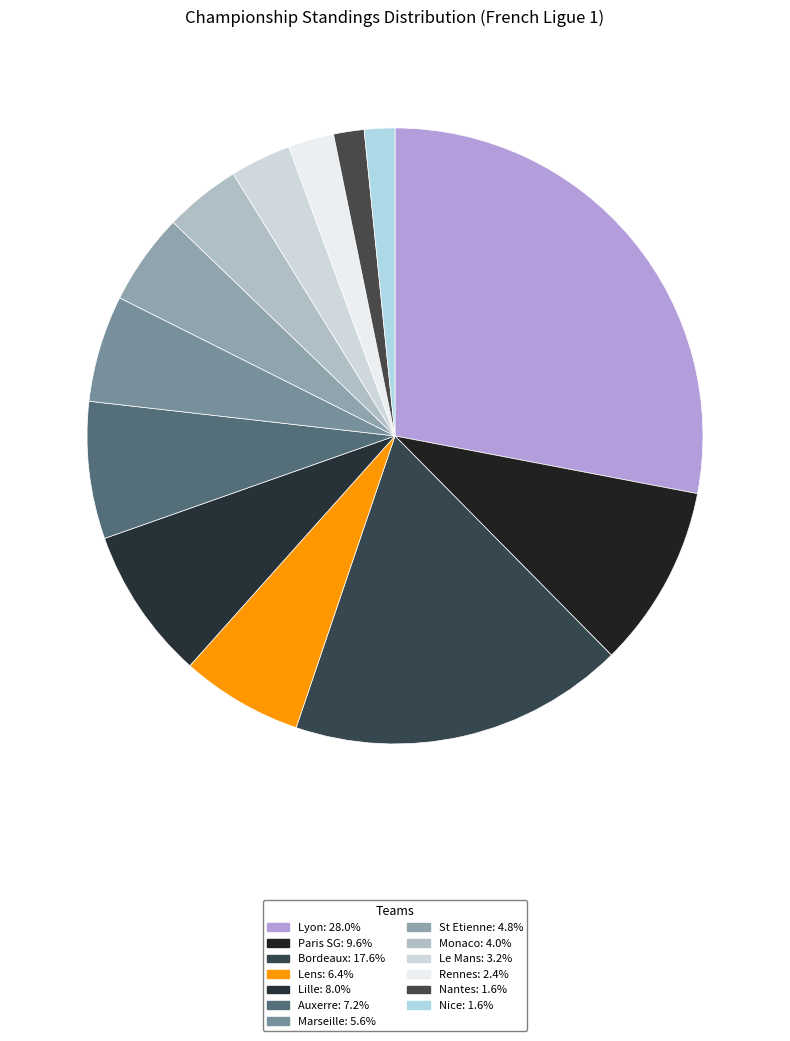

How many segments does this pie chart have?

13